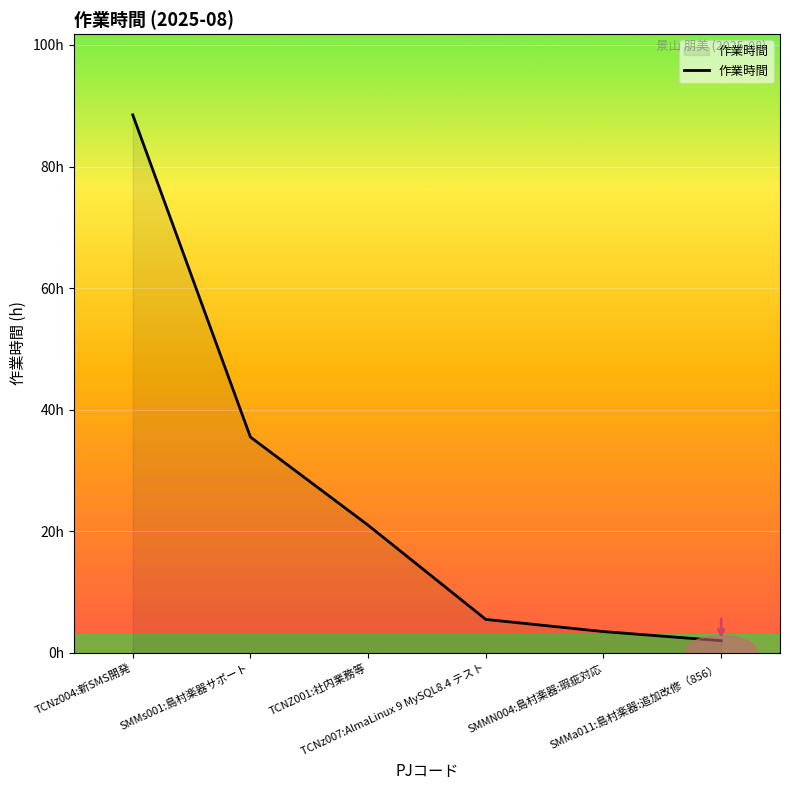

At which label is the value closest to 45?

SMMs001:島村楽器サポート